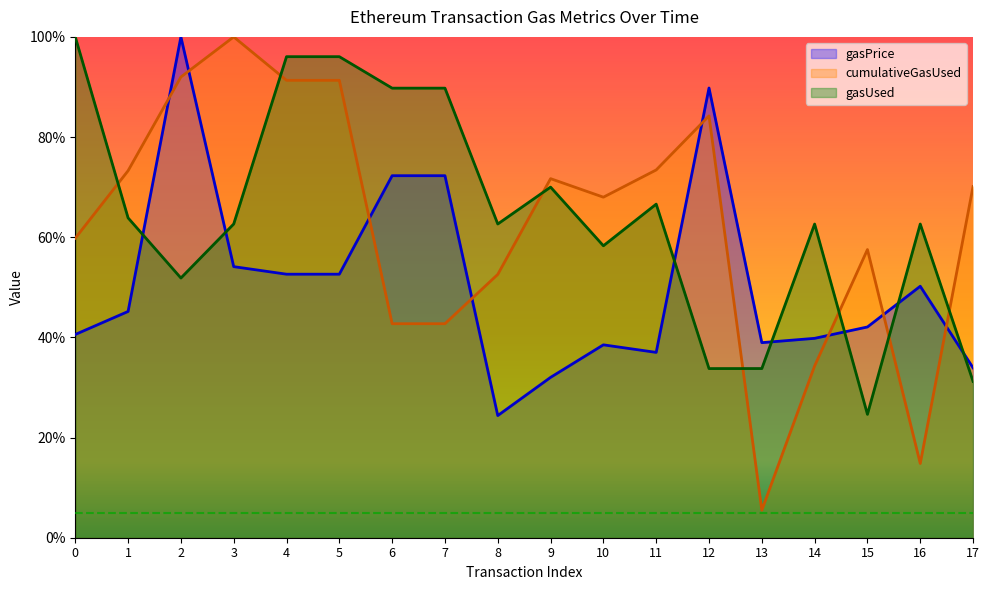

True or false: cumulativeGasUsed has more than 2 interior local peaks.

True